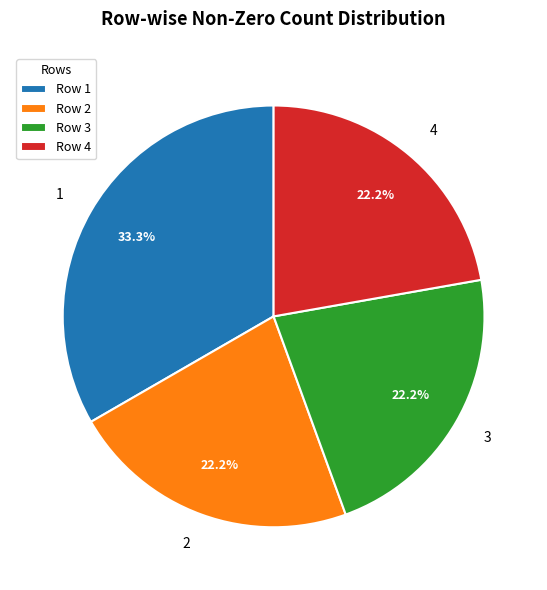

Does 2 account for over 50% of the chart?

No